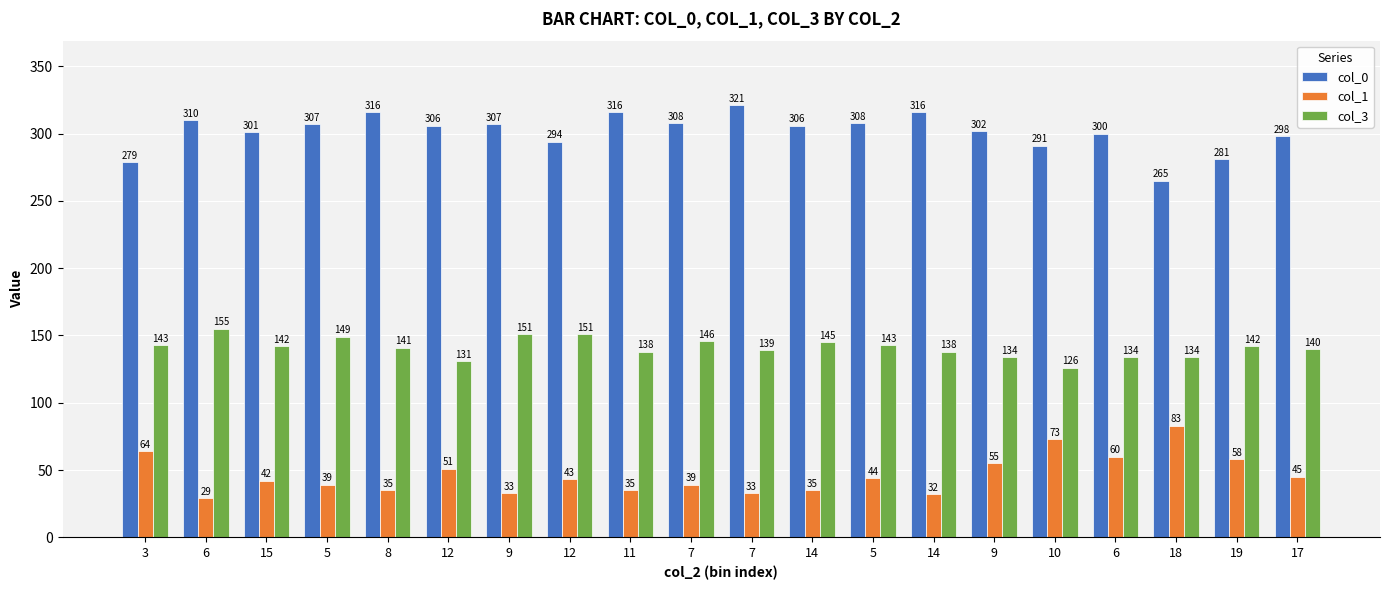

What is the difference between the second highest and second lowest values in the col_1 series?

41